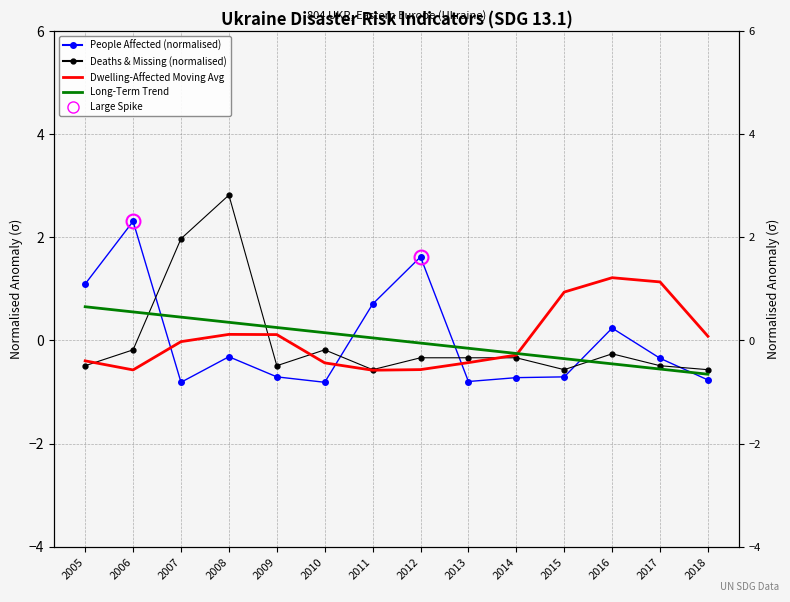

What is the value of the Dwelling-Affected Moving Avg (normalised) point at the 10th from the left?

-0.3